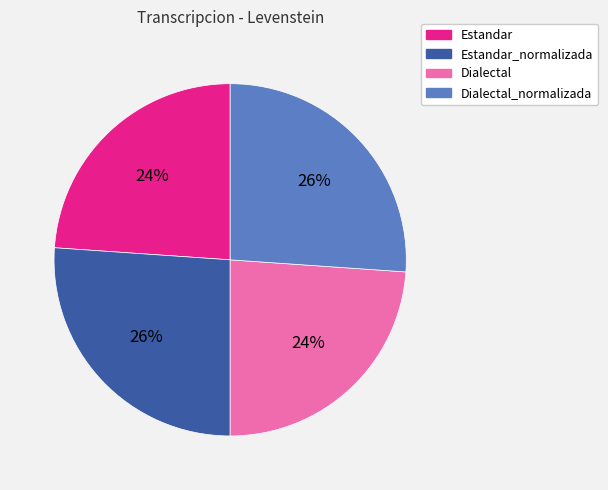

Between Dialectal_normalizada and Dialectal, which is larger?

Dialectal_normalizada